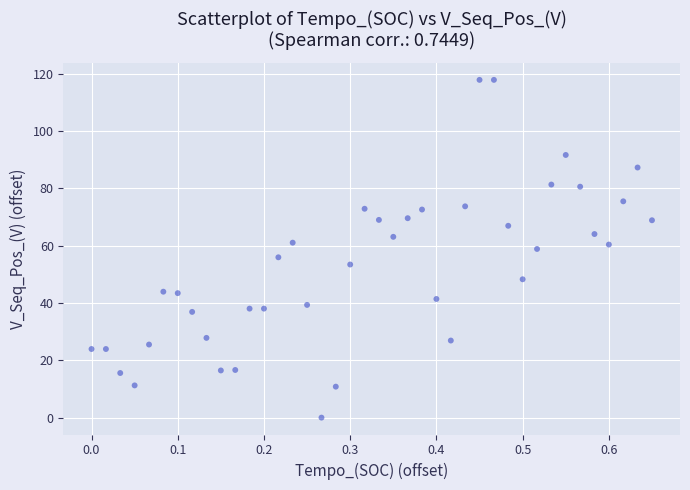

What is the range of Y values (max minus min)?

117.8